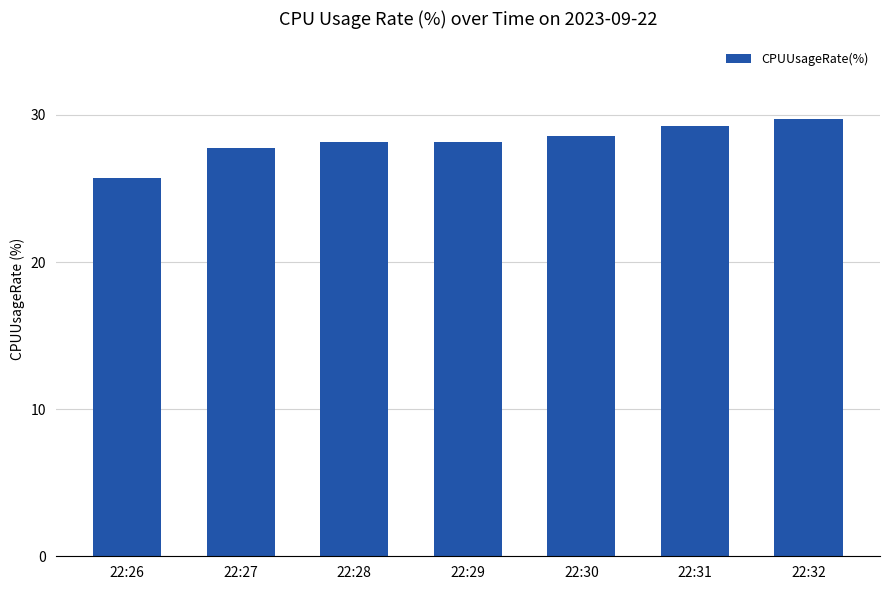

What is the change in value from 22:28 to 22:32?

+1.6